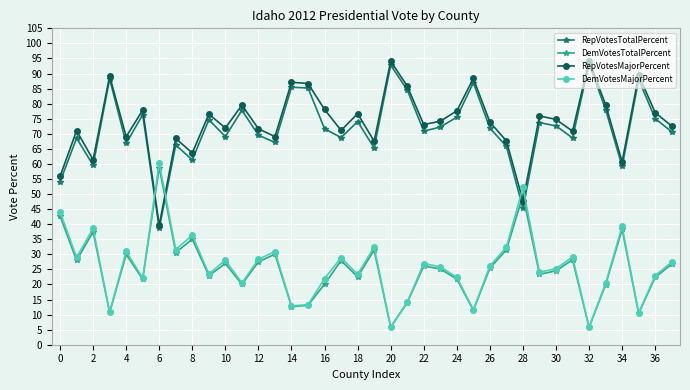

What is the greatest value displayed?

94.2